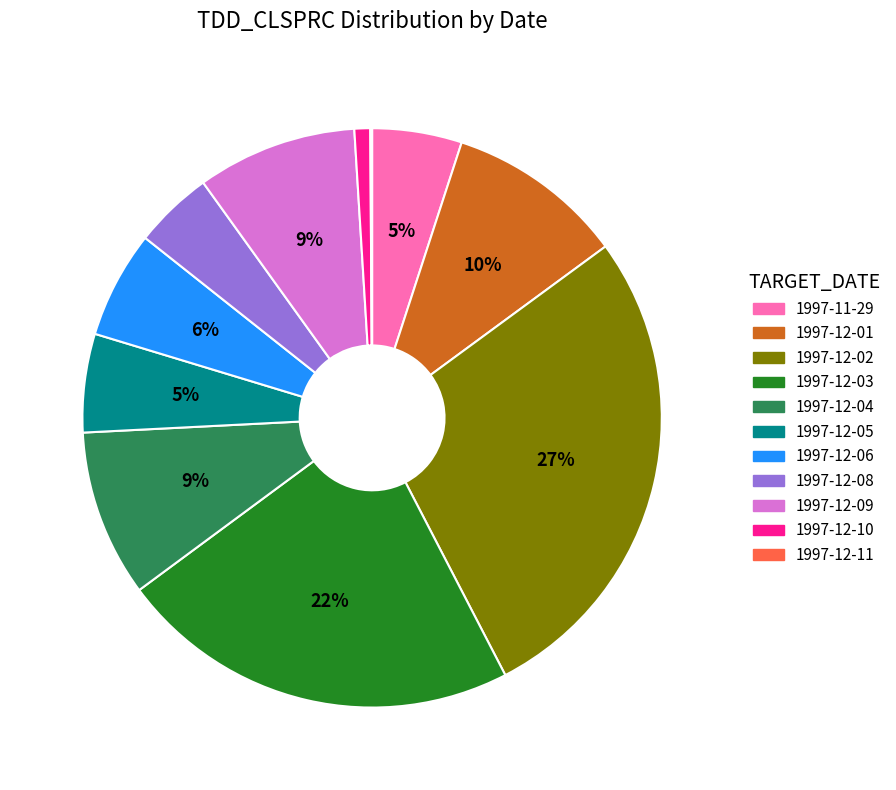

What is the largest slice in the pie chart?

1997-12-02